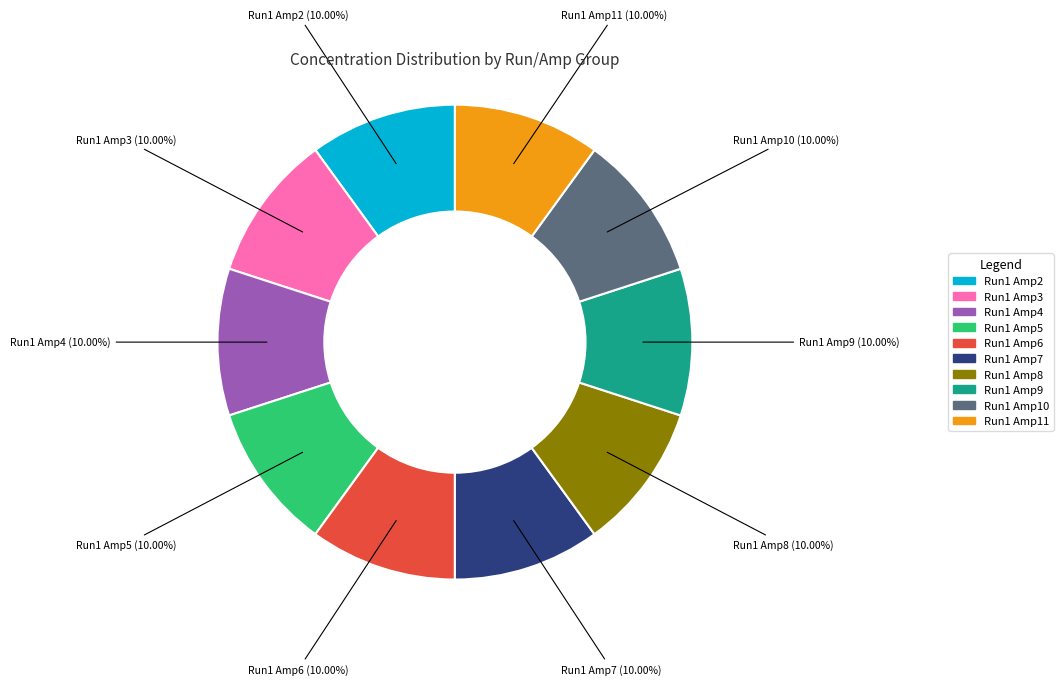

How many segments does this pie chart have?

10